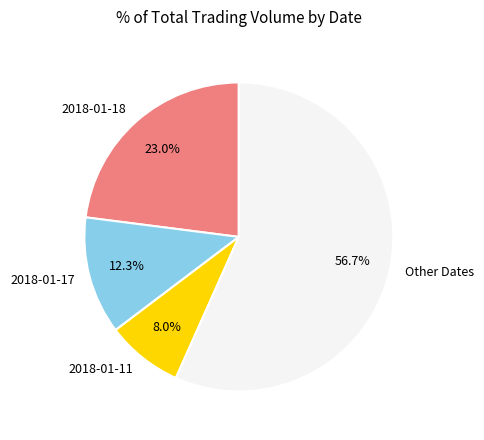

Is there any slice that represents more than half of the pie?

Yes